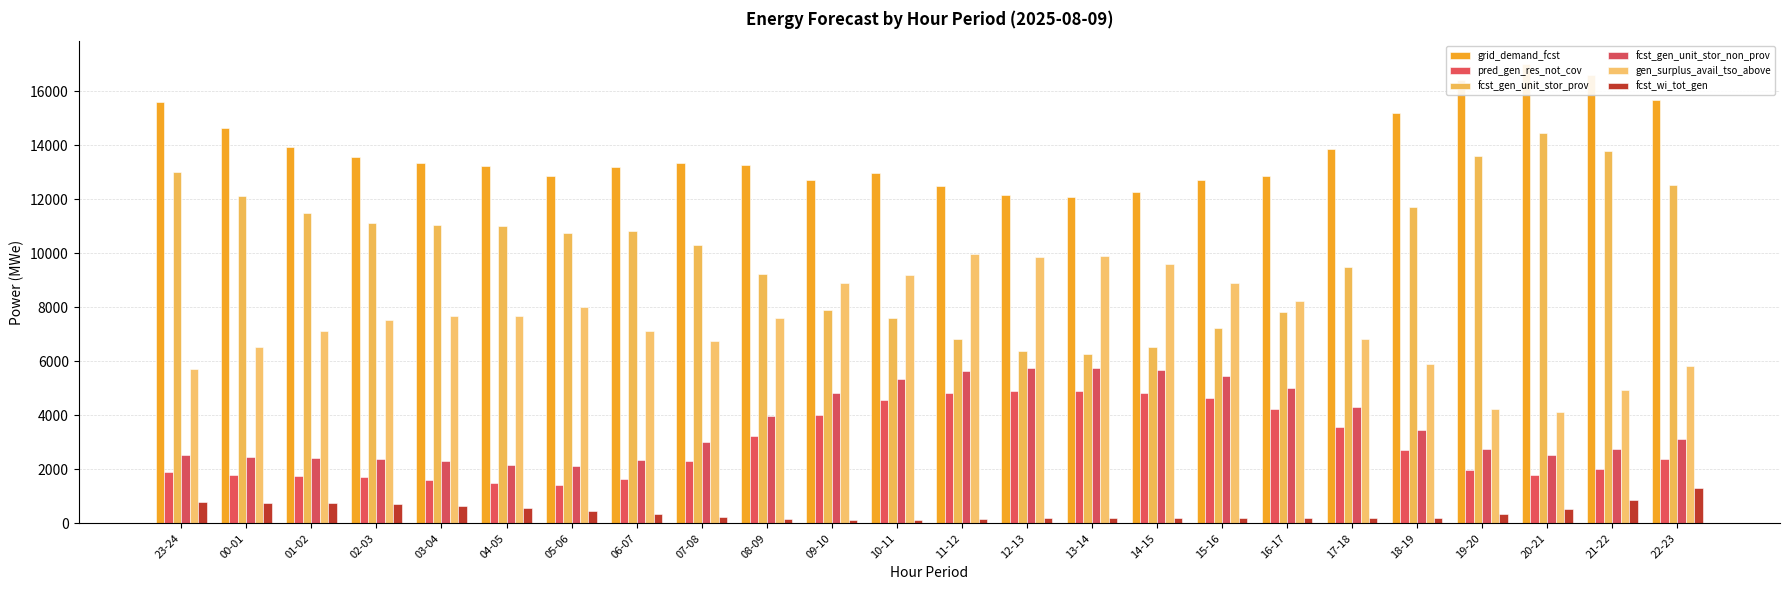

How many distinct data groups are displayed?

6